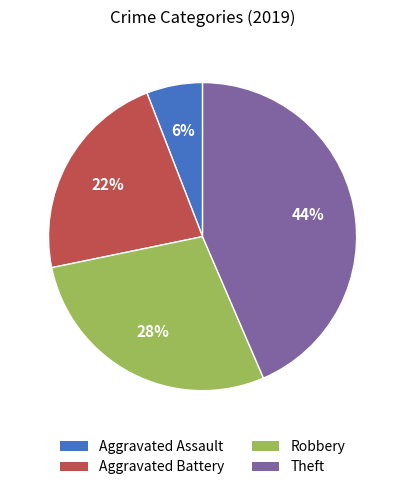

Does Aggravated Assault account for over 50% of the chart?

No